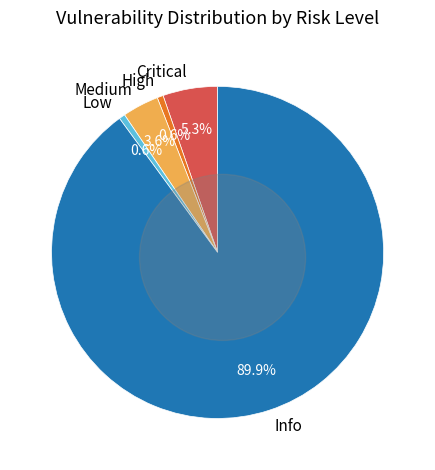

To the nearest percent, what is the difference between the largest and smallest slice percentages?

89%